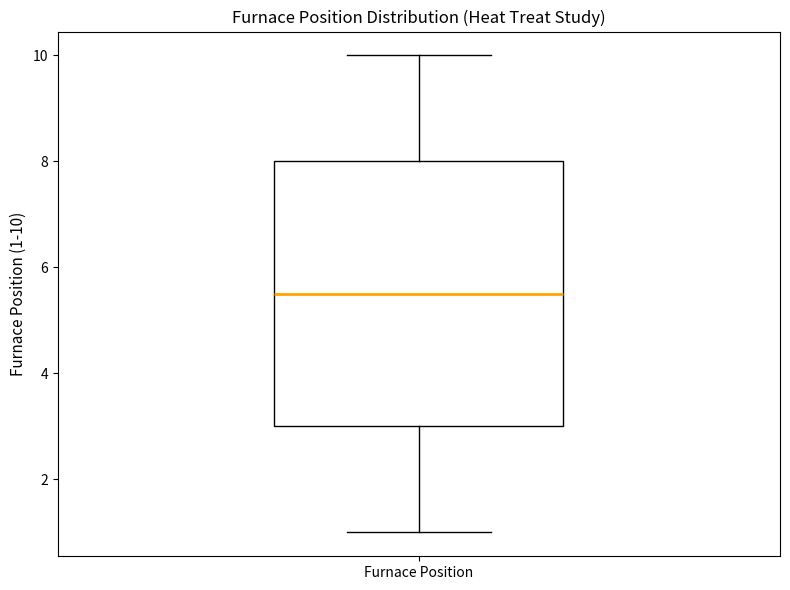

Read this box plot against the y-axis: the position of the median line, the range covered by the box, and the ends of both whiskers. The values are not printed on the chart, so give them approximately, as read against the axis.

median 5.6, box 3.0 to 8.0, whiskers 1.0 to 10.0